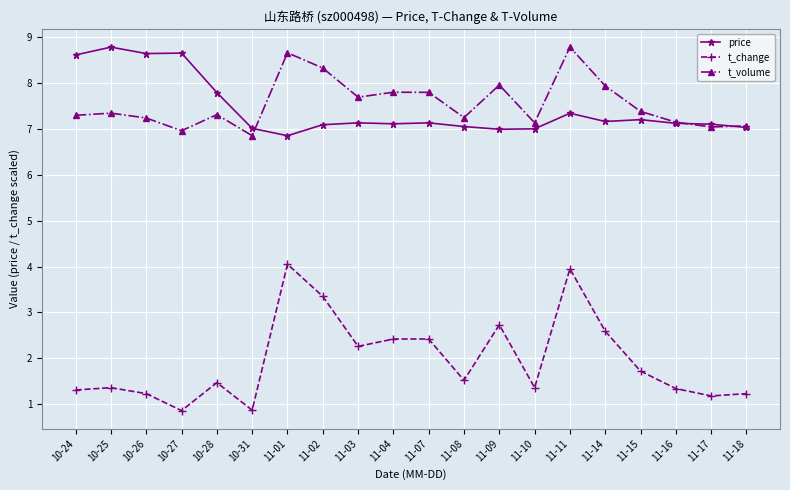

Is it true that t_change equals 3.5 at 11-04?

False